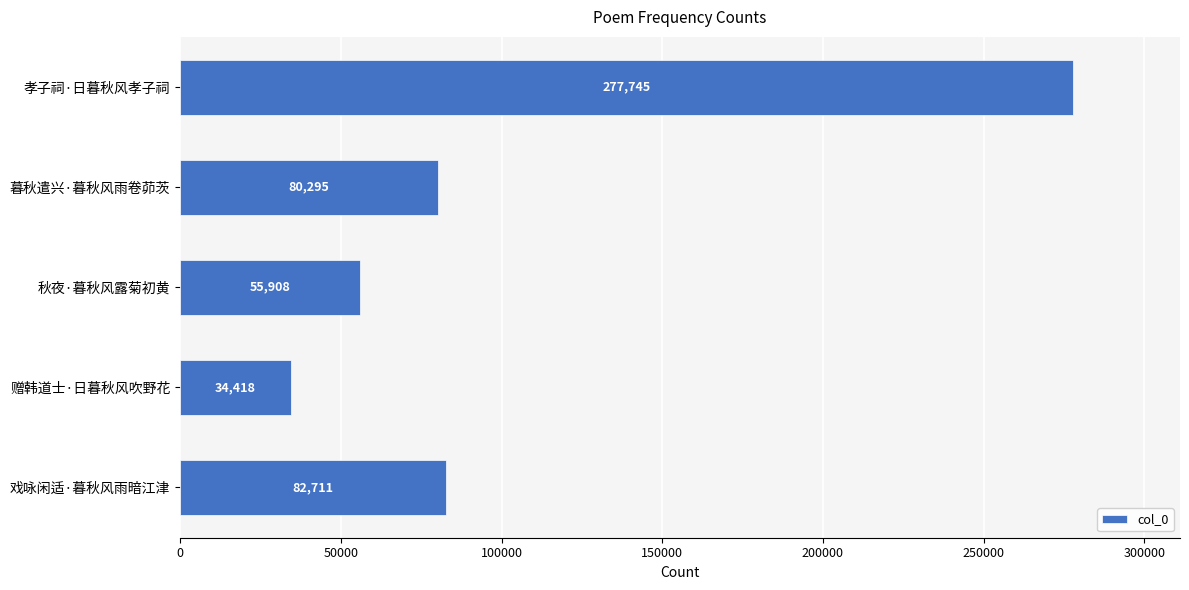

Reading top to bottom, transcribe all the data shown in this chart.

277745	80295	55908	34418	82711